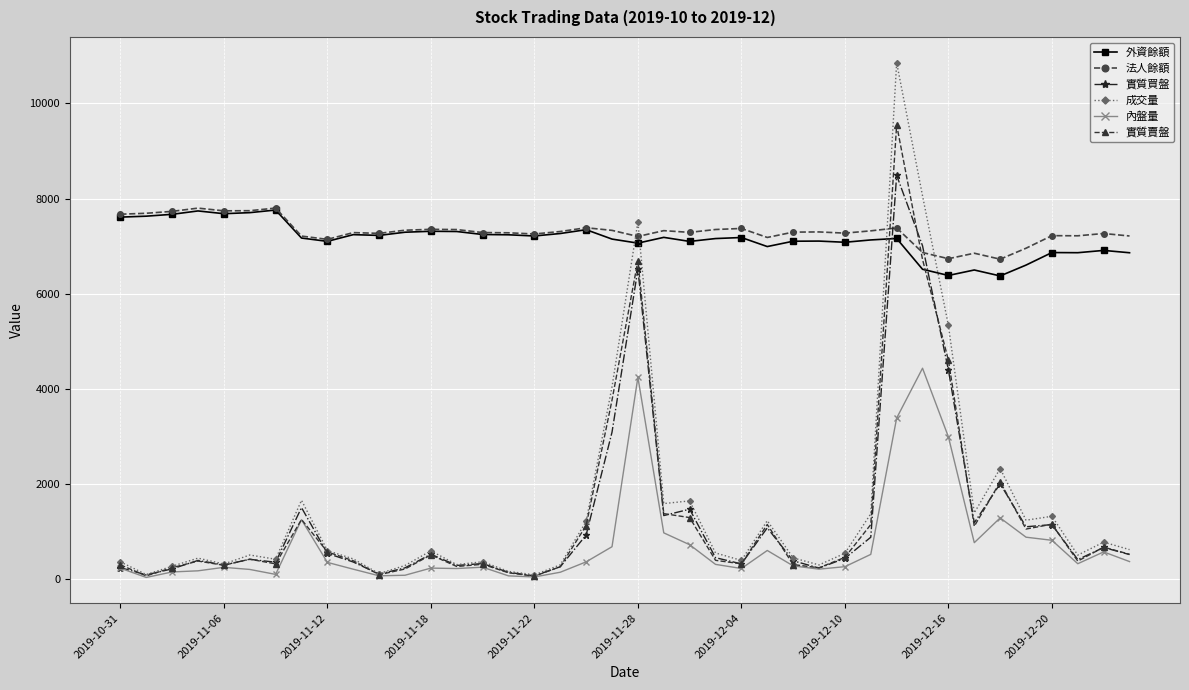

True or false: 法人餘額 has more than 1 points higher than both neighbors.

True